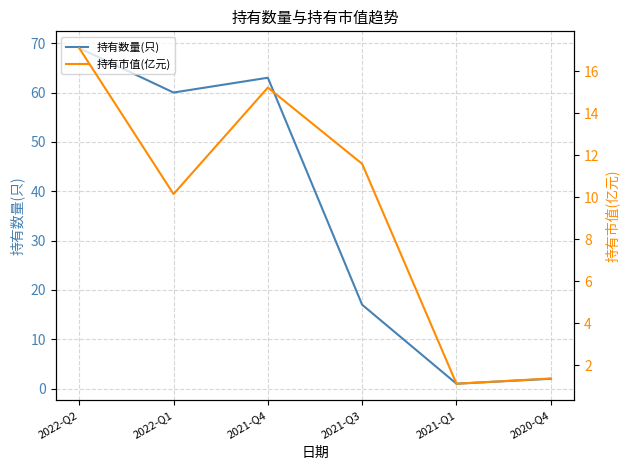

What is the difference between the 持有市值(亿元) values at 2021-Q3 and 2021-Q1?

10.5